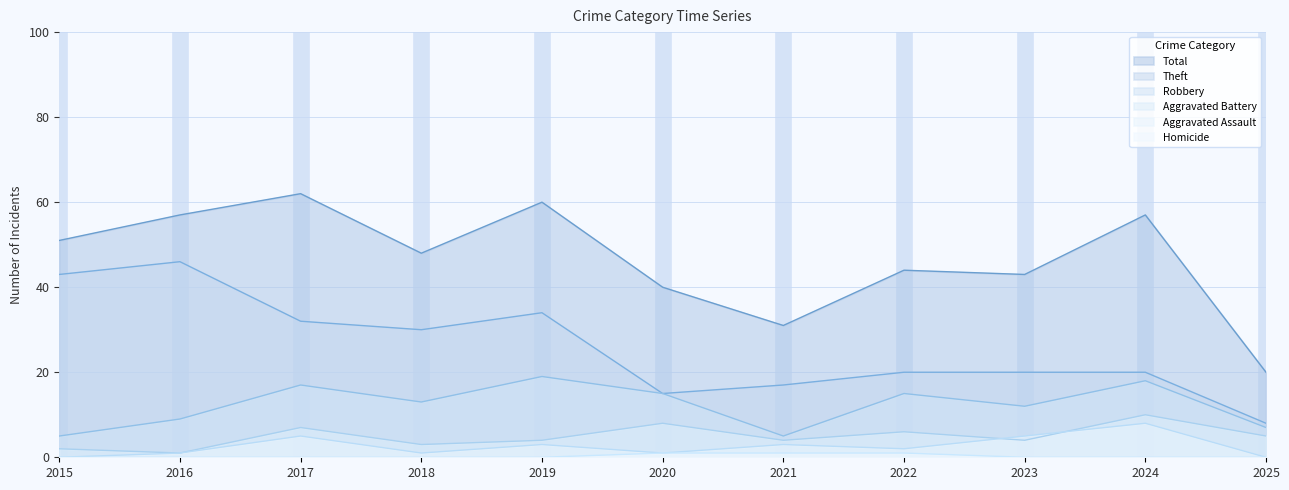

True or false: Robbery and Theft cross at least once.

False